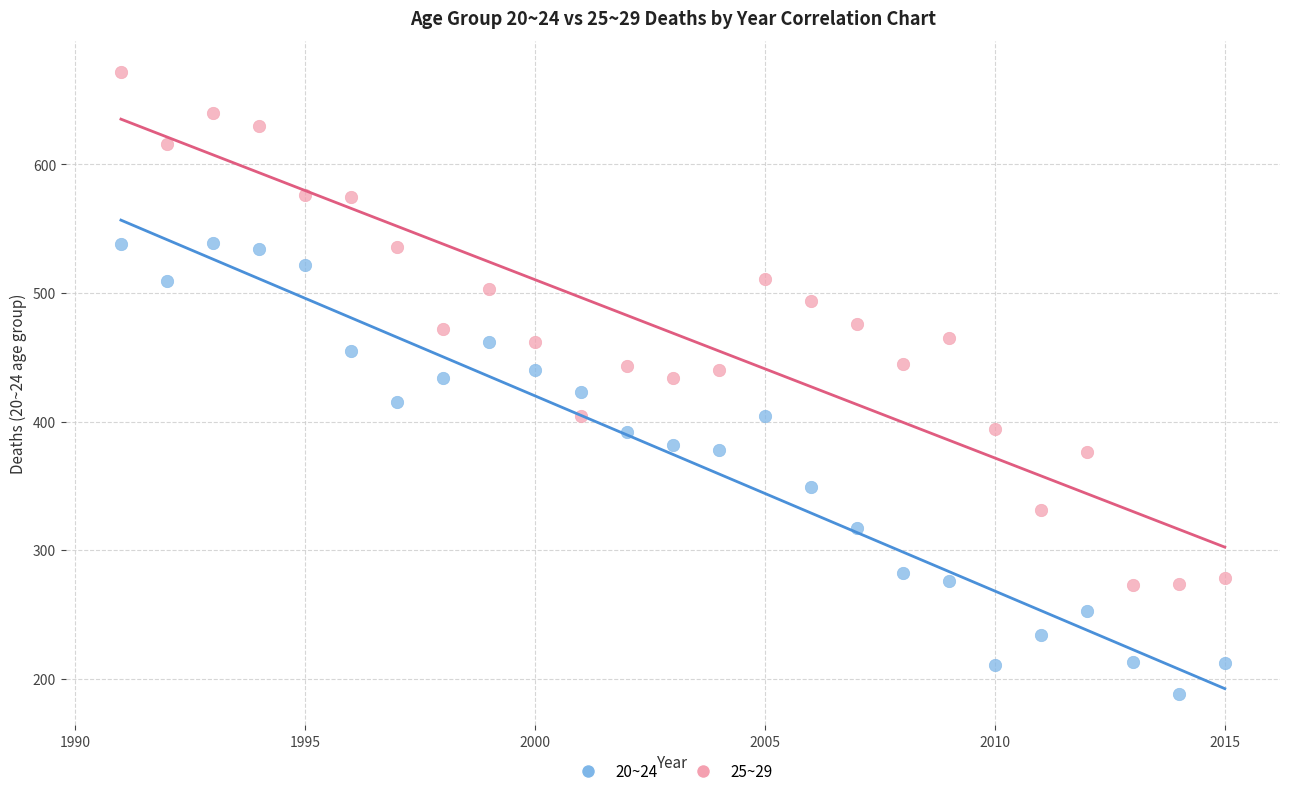

Which series reaches the maximum Y coordinate?

25~29